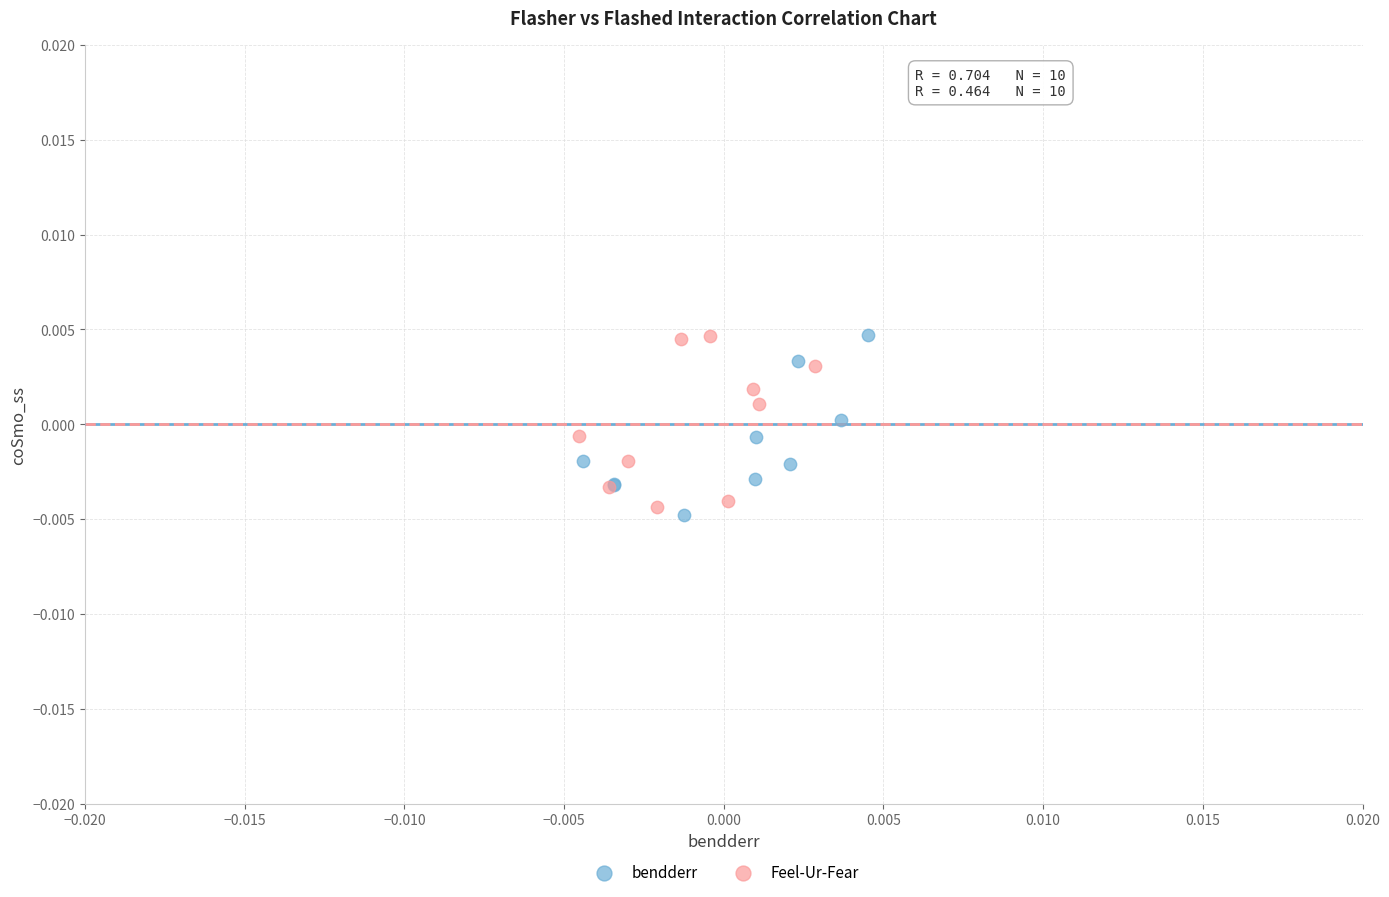

Which series reaches the minimum Y coordinate?

bendderr